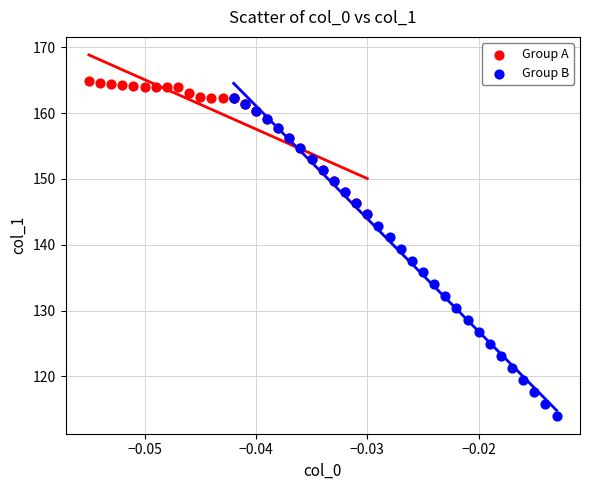

Which series reaches the maximum Y coordinate?

Group A